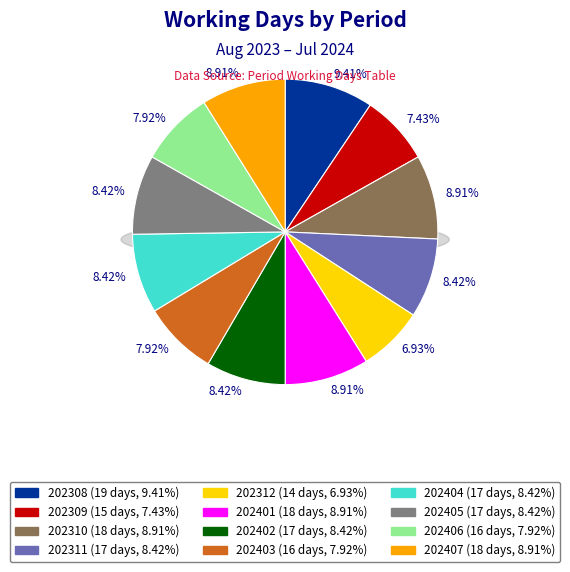

Does 202403 represent more than half of the total?

No